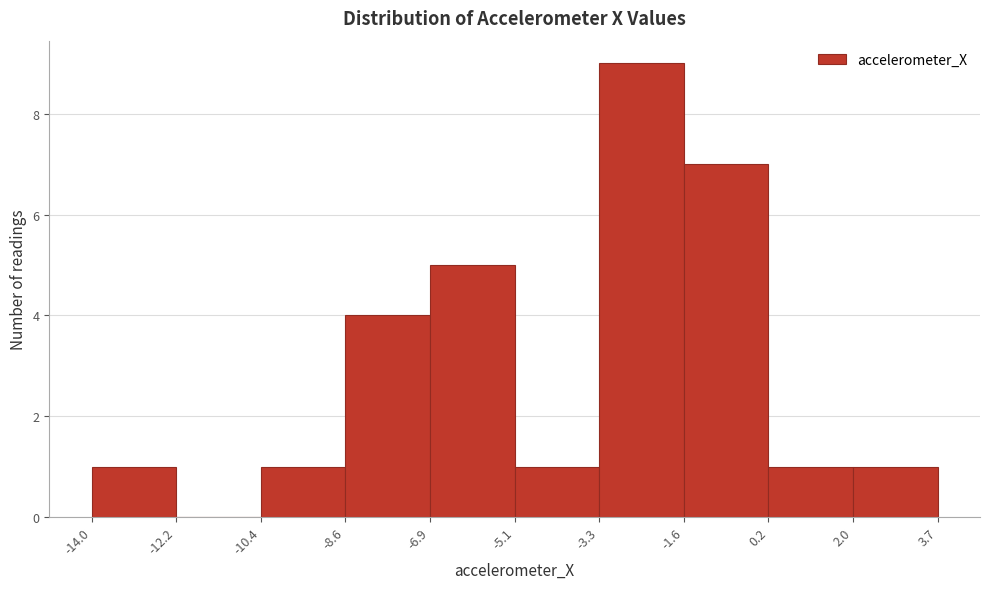

Which range on the x-axis has the tallest bar?

-3.3 to -1.6